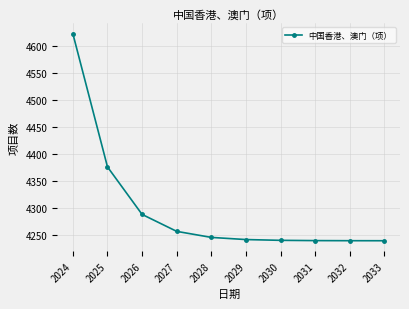

At which label does the data first exceed 4246?

2024